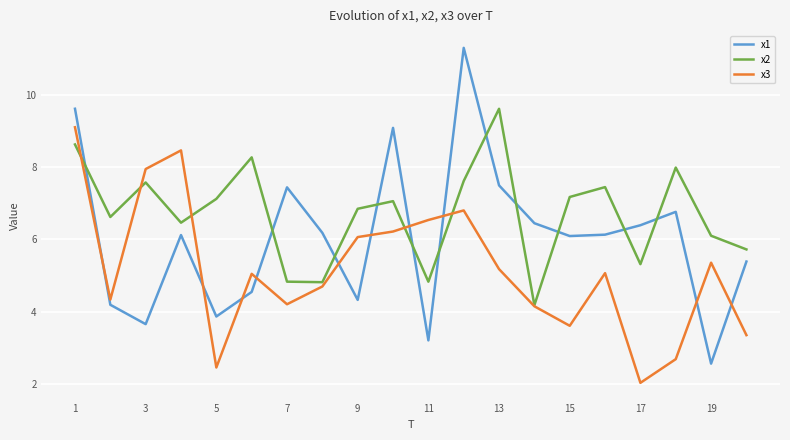

Which series has the largest total across all categories?

x2